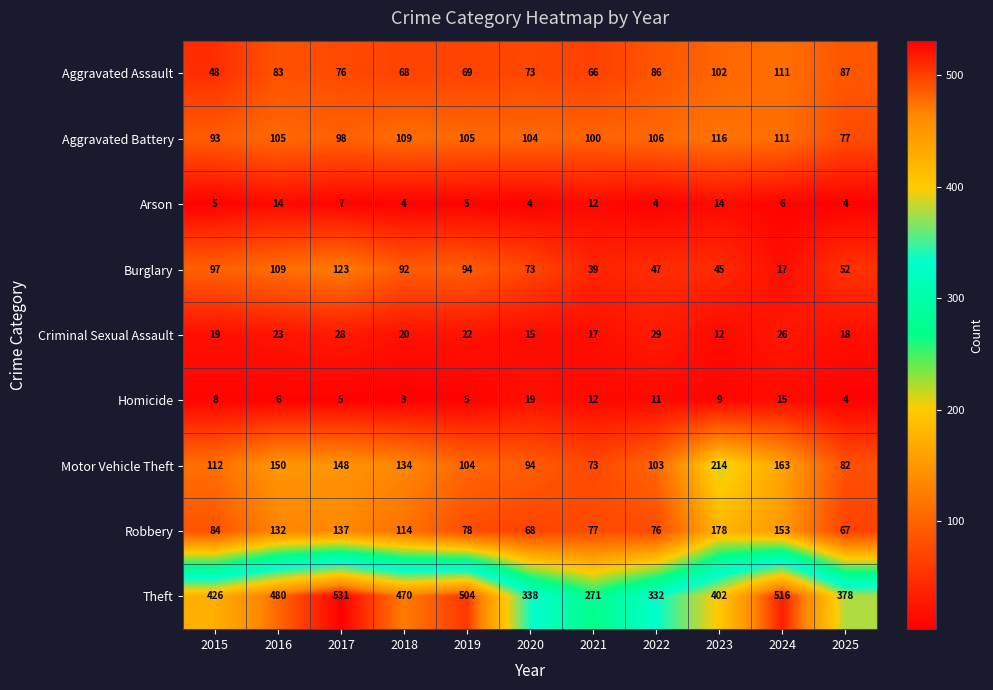

Which label corresponds to the largest value in the chart?

2017